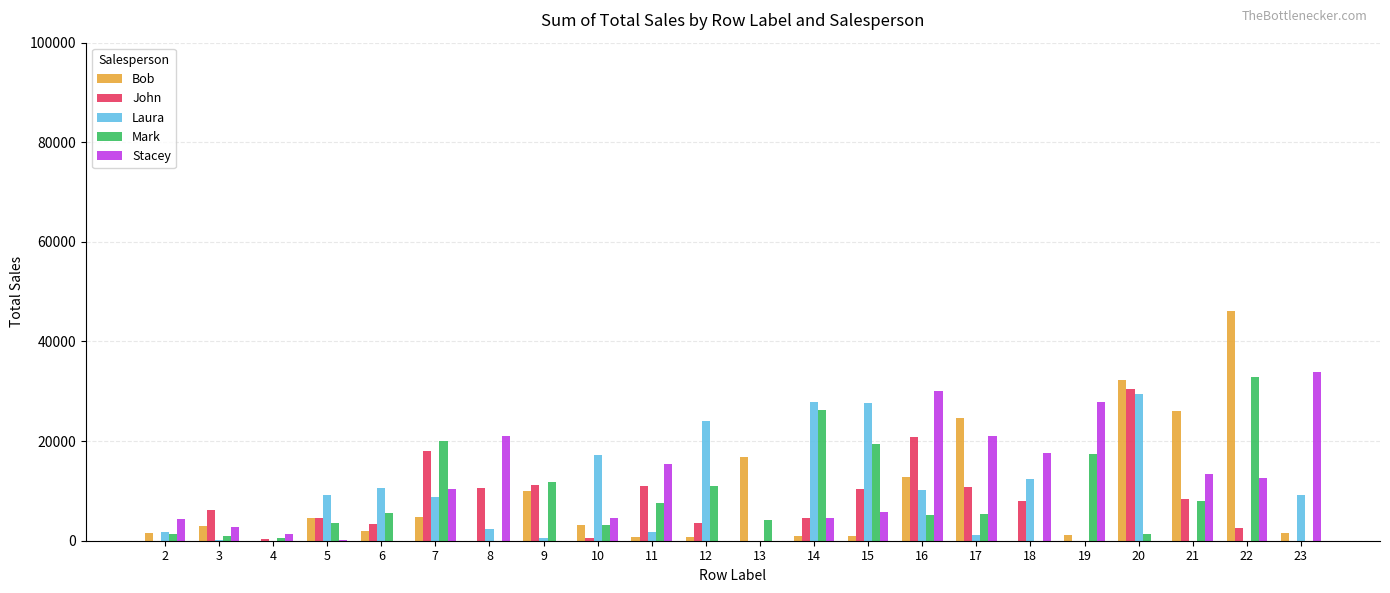

What is the sum of the Stacey values at 18 and 9?

17712